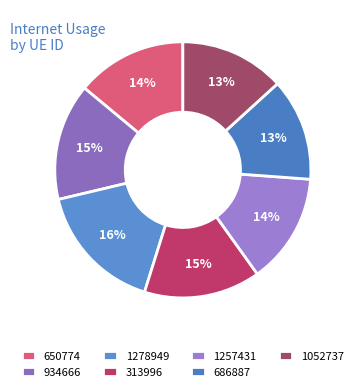

Is it true that 1052737 is 13% of the pie?

True